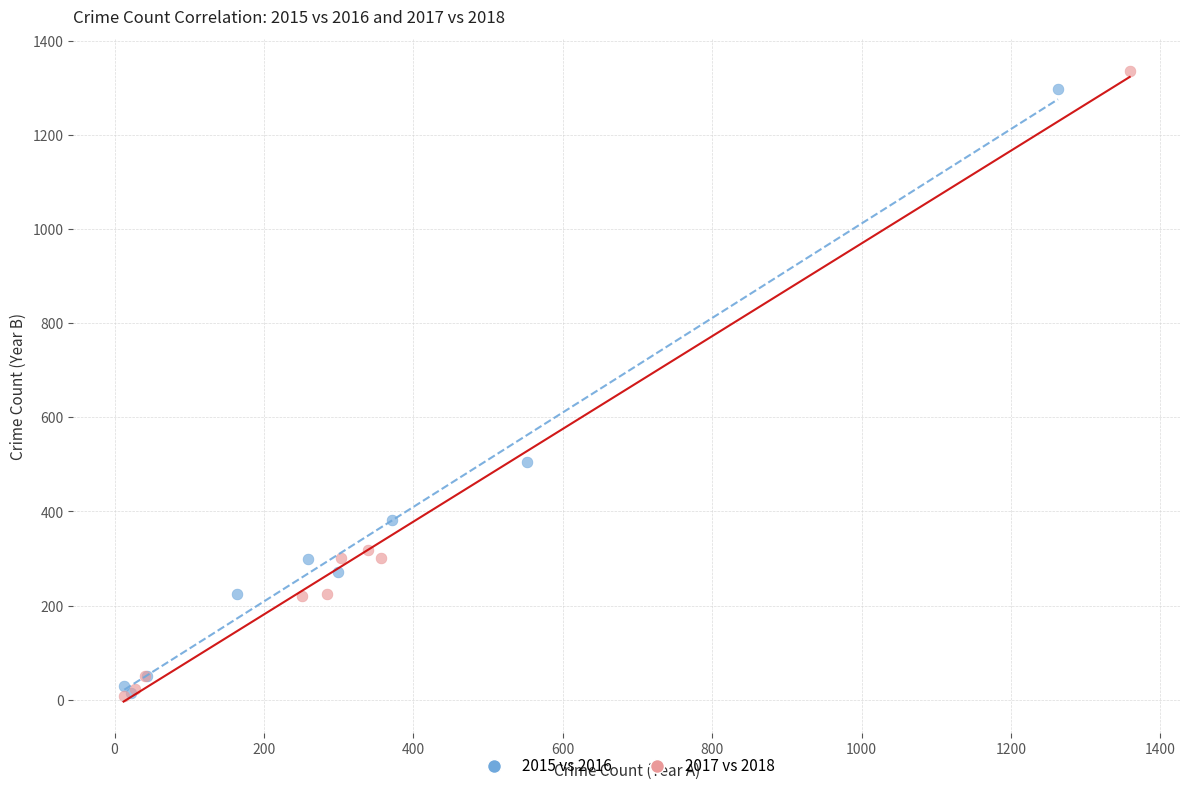

Which series has the widest spread of Y values?

2017 vs 2018